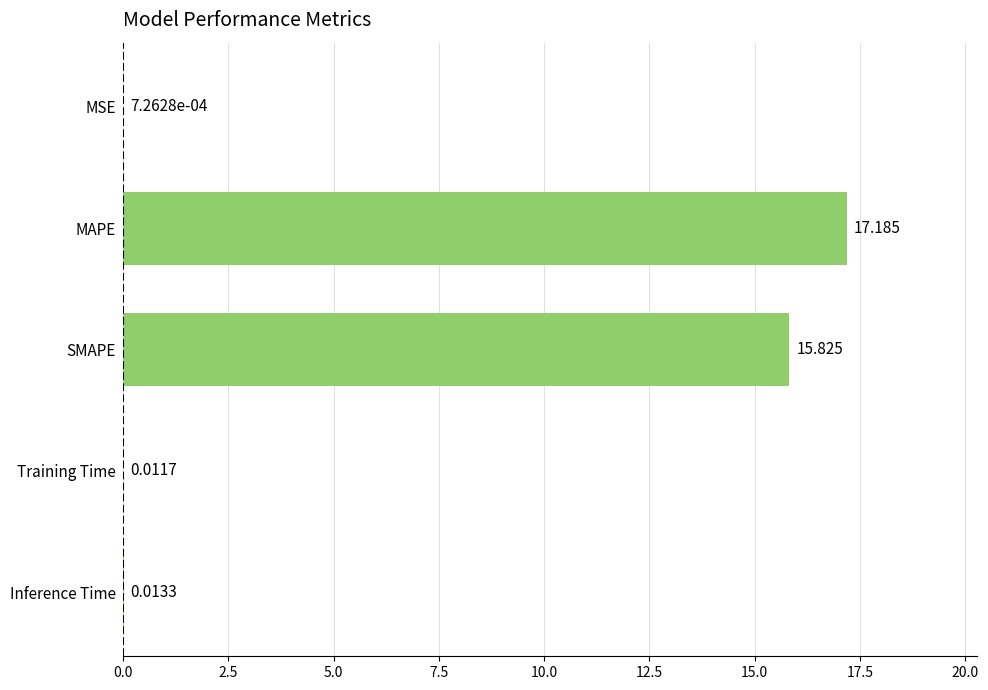

At which label is the value closest to 8?

SMAPE